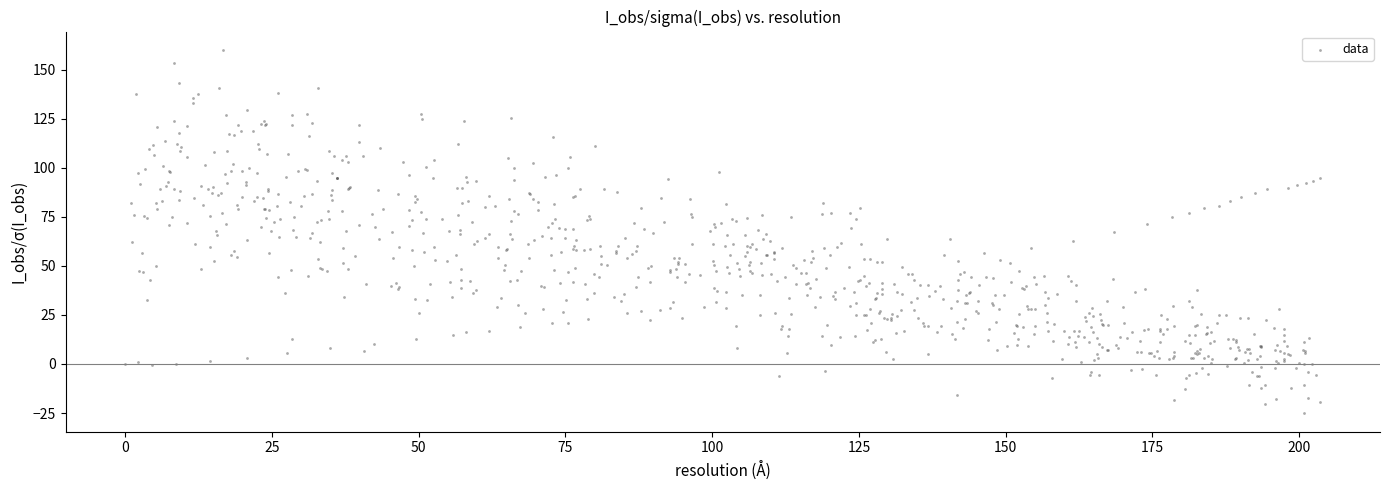

What is the range of Y values (max minus min)?

185.4